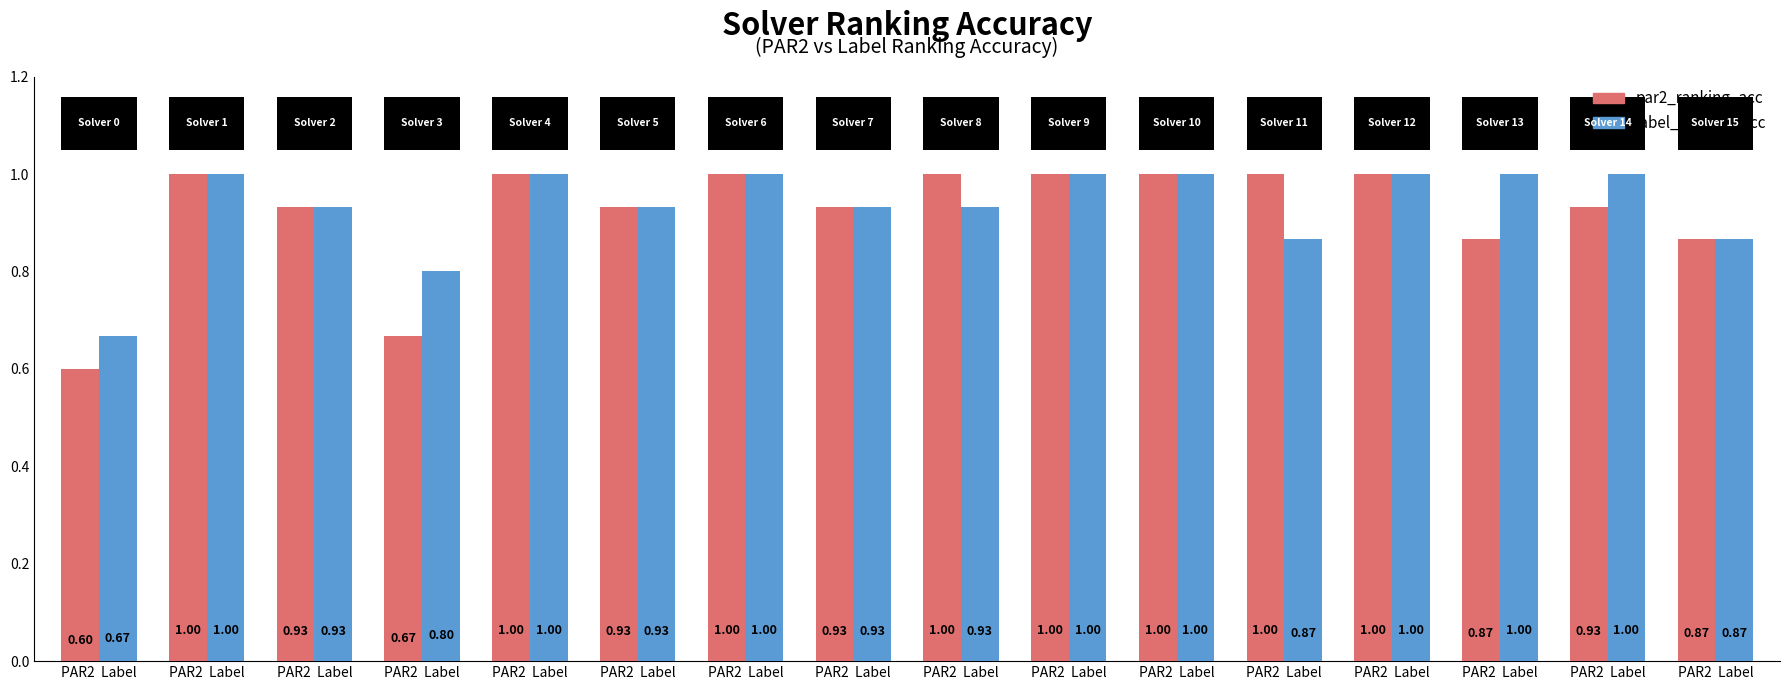

What is the maximum value for label_ranking_acc?

1.0